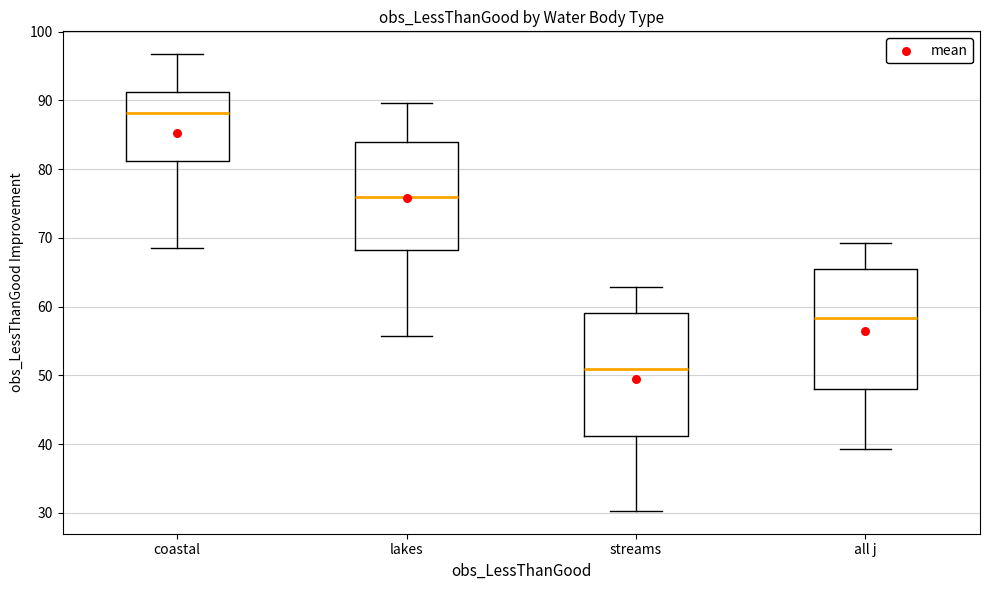

Where is the upper edge of the box for streams on the y-axis? The values are not printed on the chart, so give them approximately, as read against the axis.

59